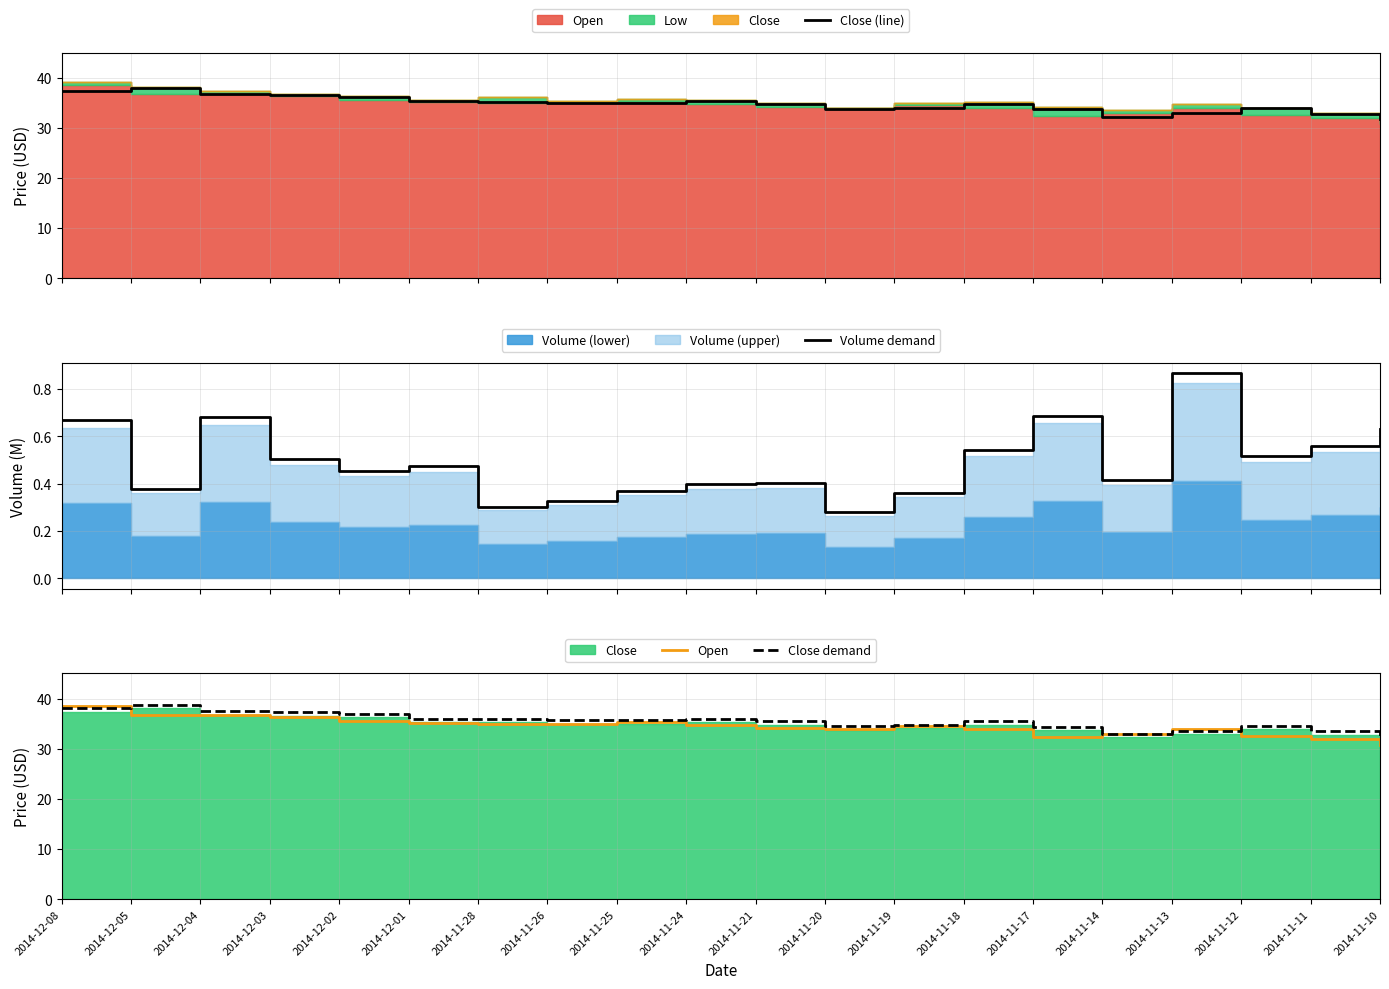

Rank the series at 2014-11-11 from highest to lowest value.

Close demand, Close (line), Open, Volume demand